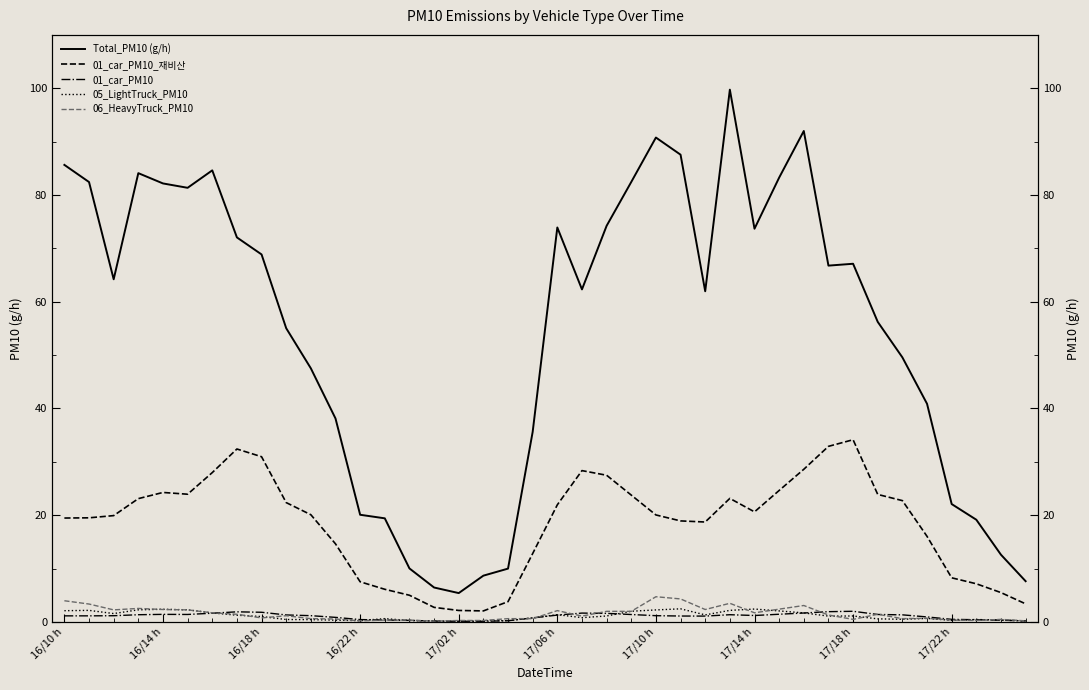

How many values in the 01_car_PM10 series are below 1?

14